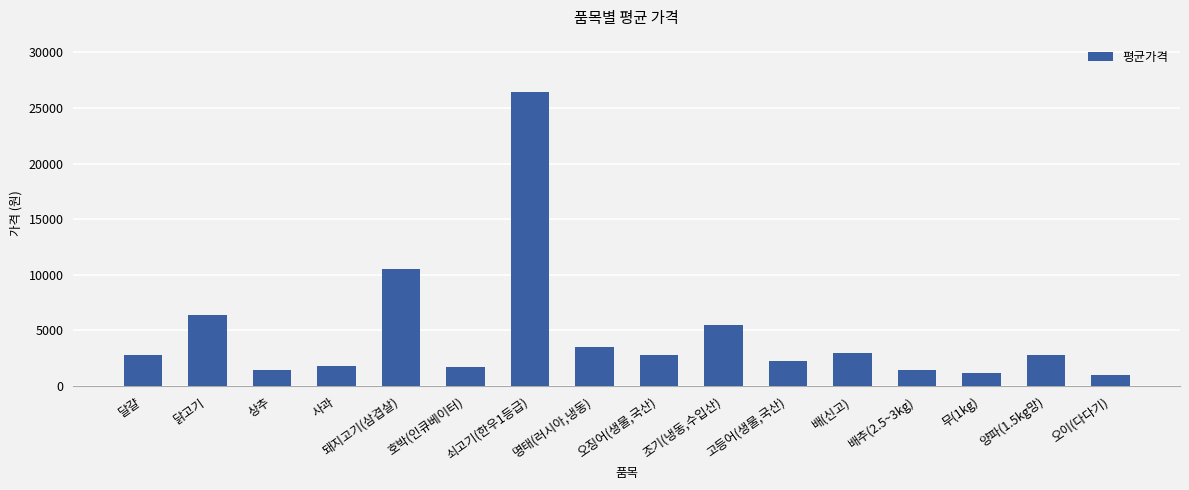

What position from the left is 고등어(생물,국산)?

11